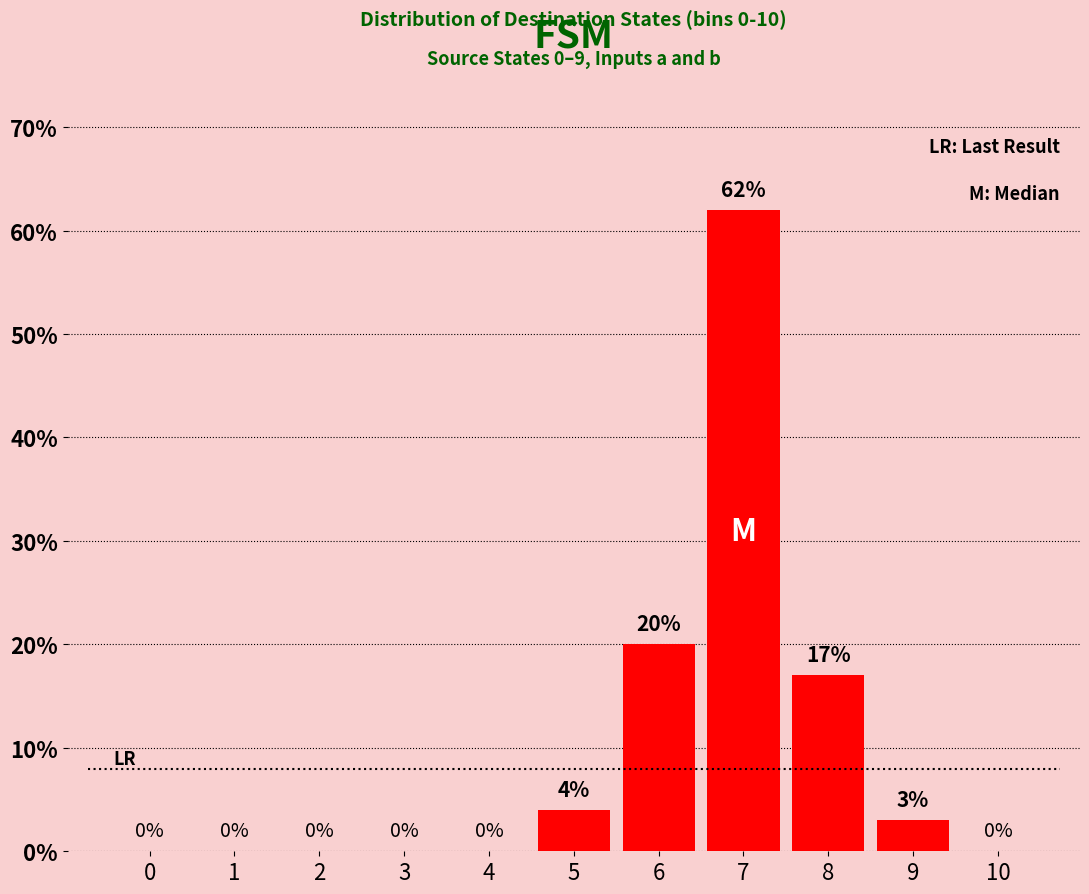

The value at 2 is 0. True or false?

True